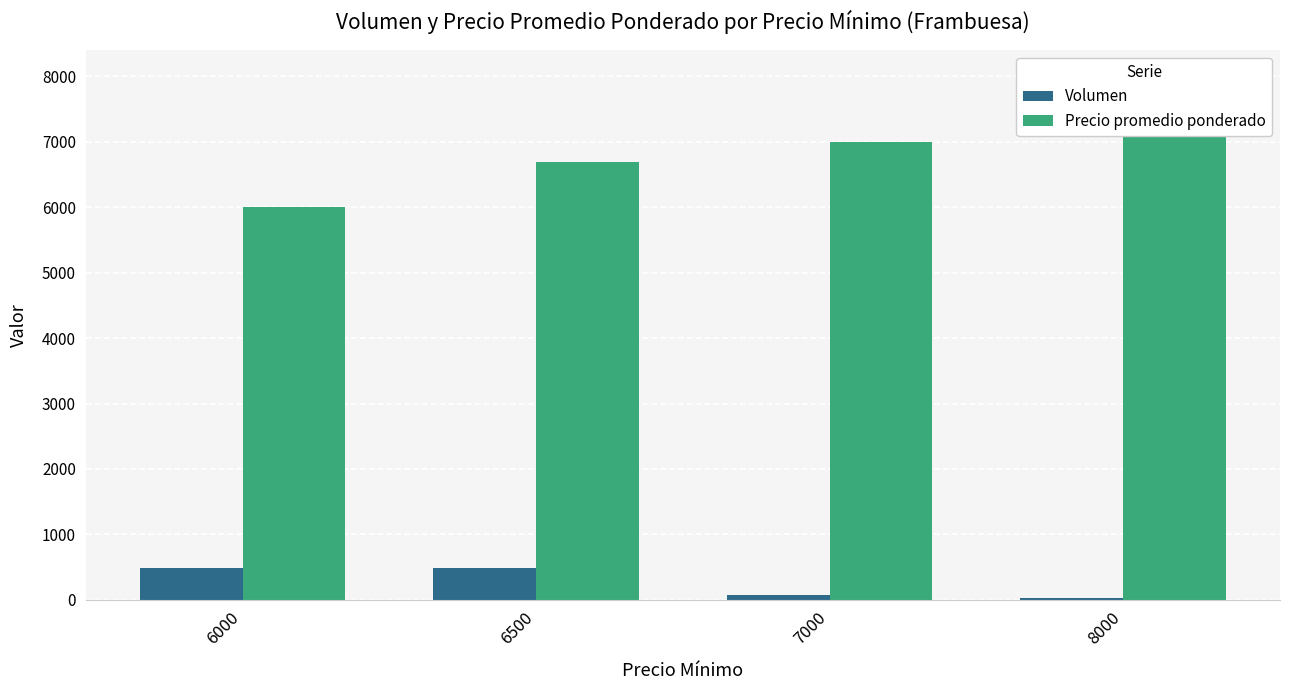

True or false: Volumen has a value of 217 at 6500.

False